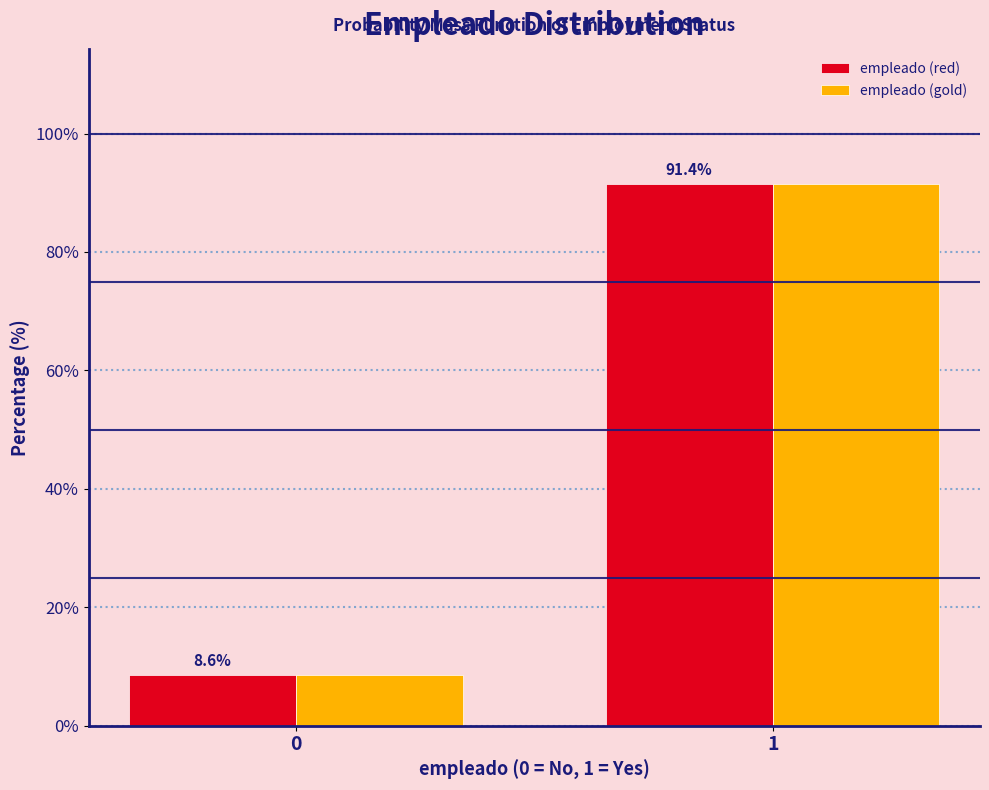

Reading left to right, what are all the values shown in this chart?

empleado (red): 8.6	91.4
empleado (gold): 8.6	91.4